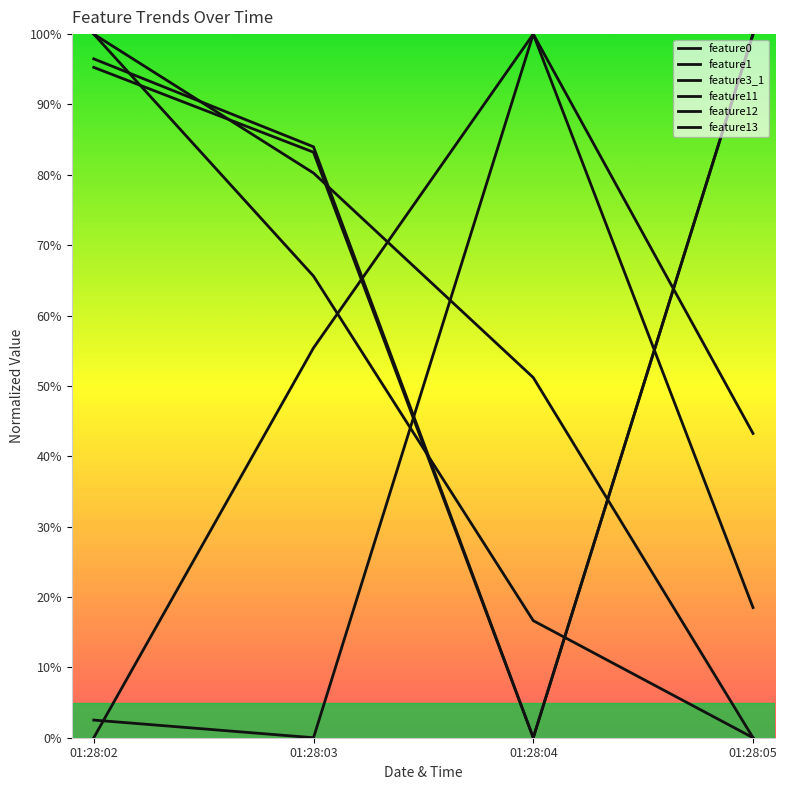

How many lines are shown in the chart?

6